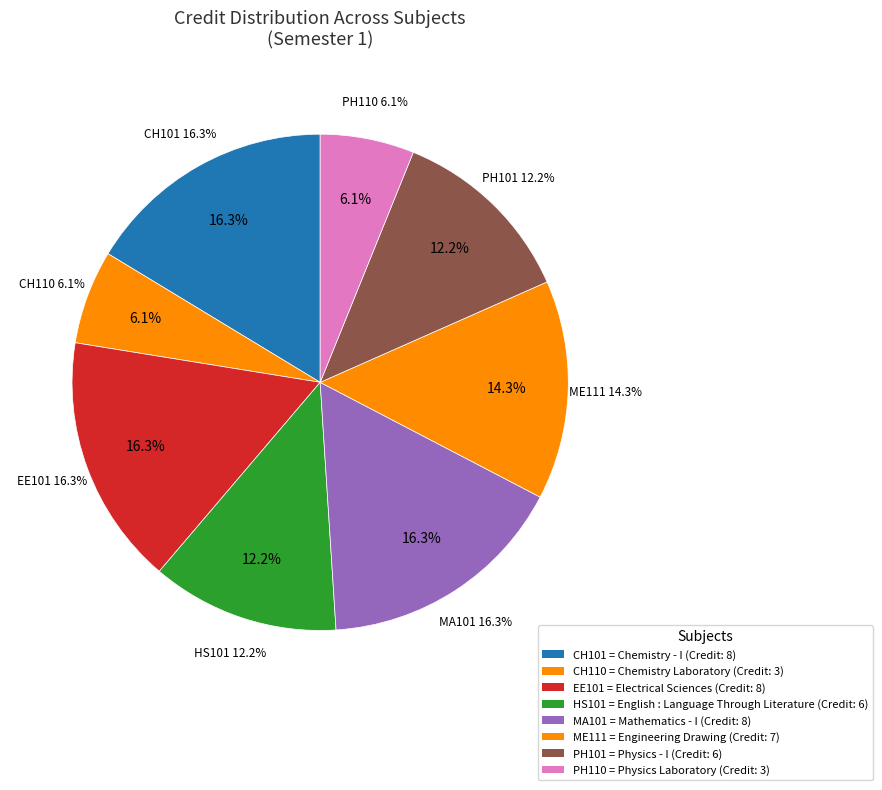

How many segments does this pie chart have?

8